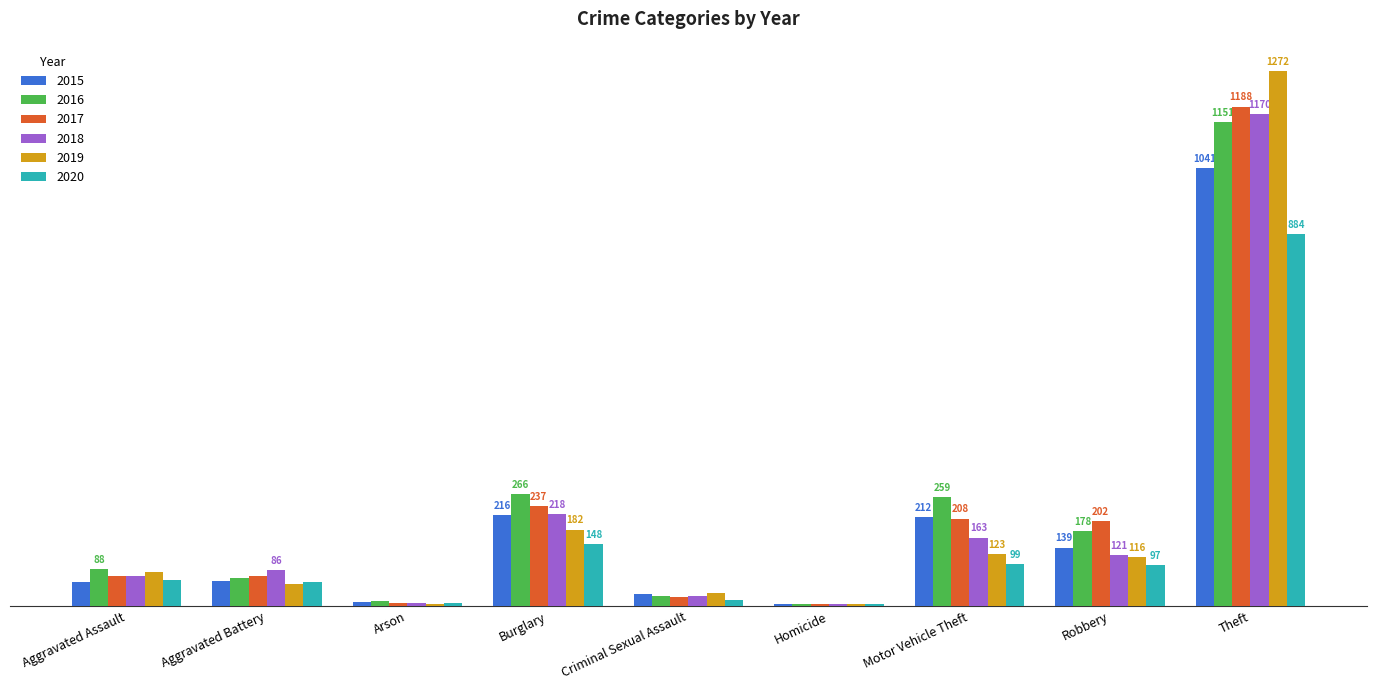

Where is 2017 nearest to the value 596?

Burglary